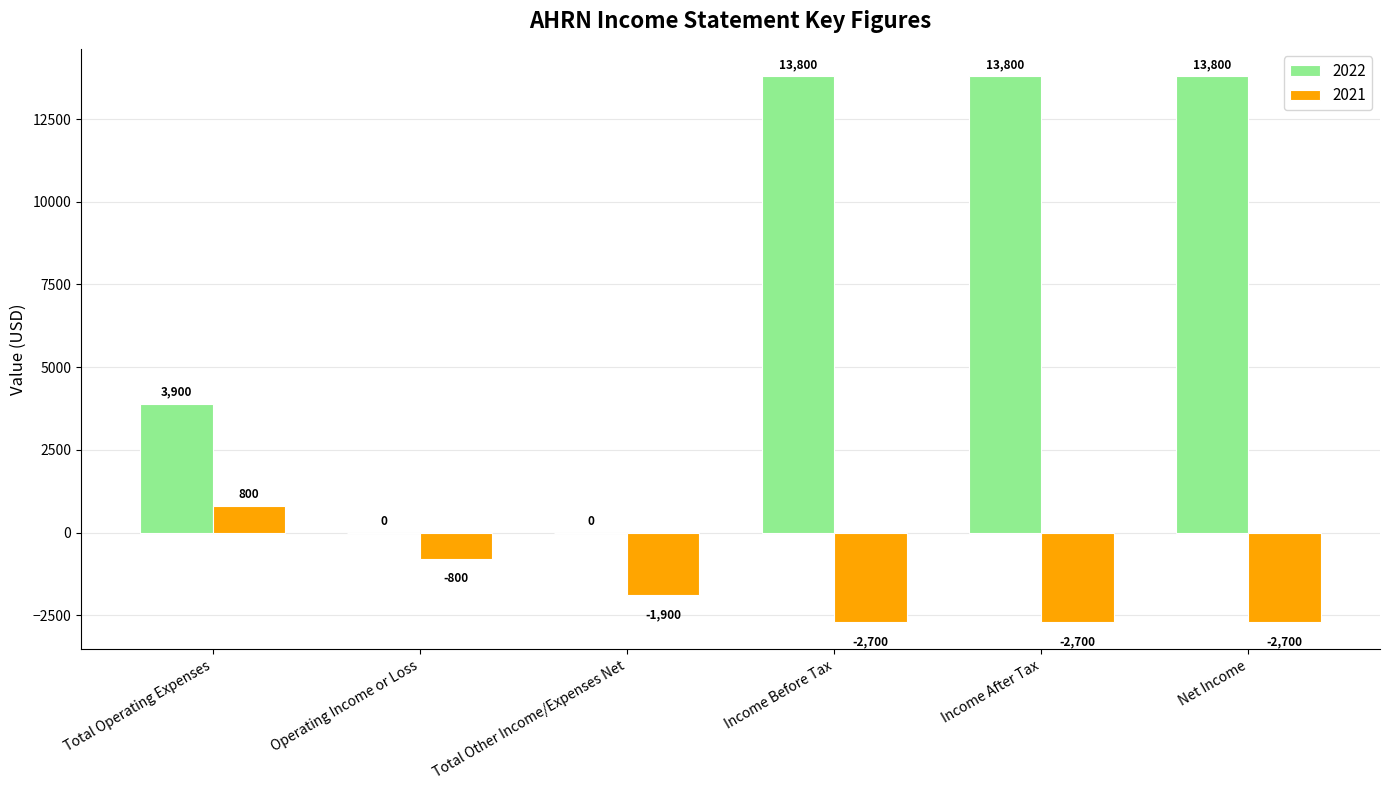

How many groups of bars are there?

6